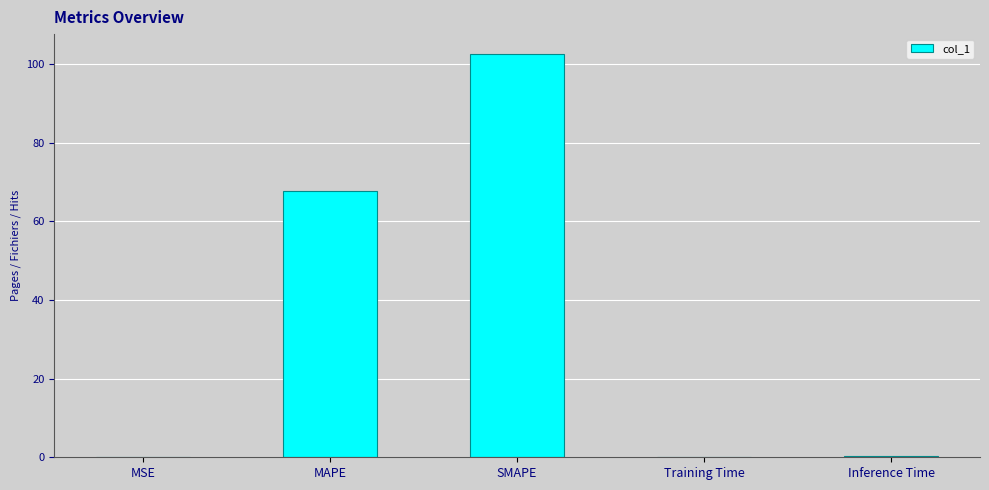

The value at Training Time is 0.2. True or false?

True